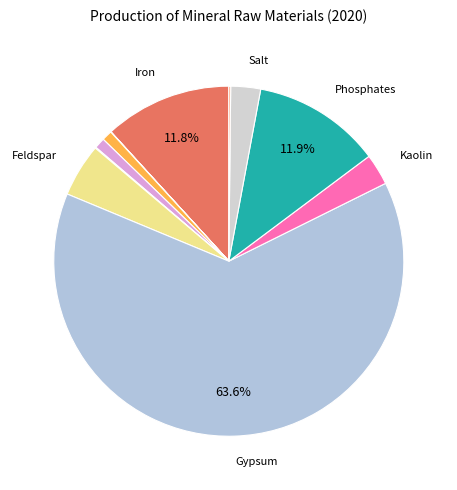

Which category has the biggest portion of the pie?

Gypsum